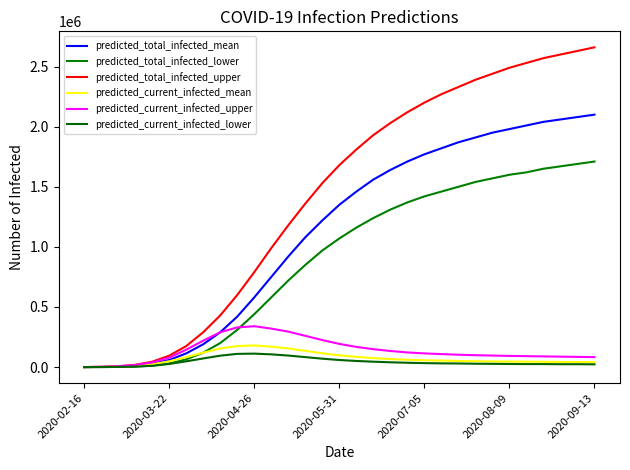

What is the difference between the maximum and second lowest values in the predicted_current_infected_lower series?

111600